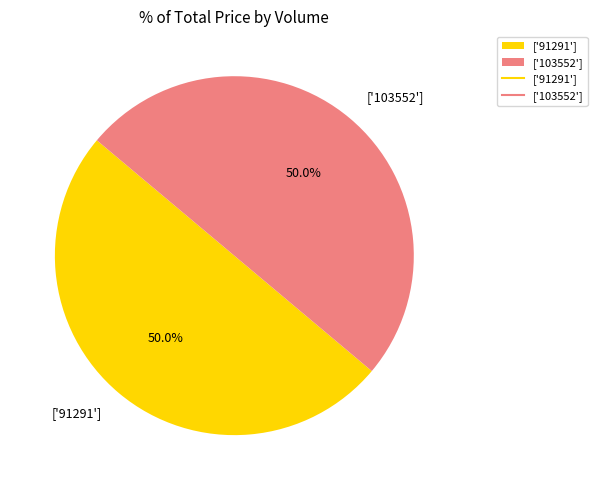

How many slices are in this pie chart?

2